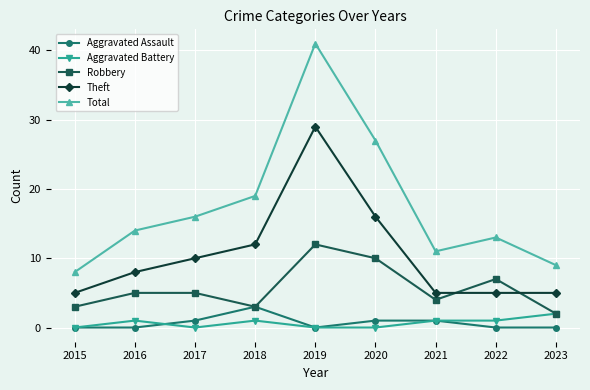

Which label corresponds to the largest value in the chart?

2019